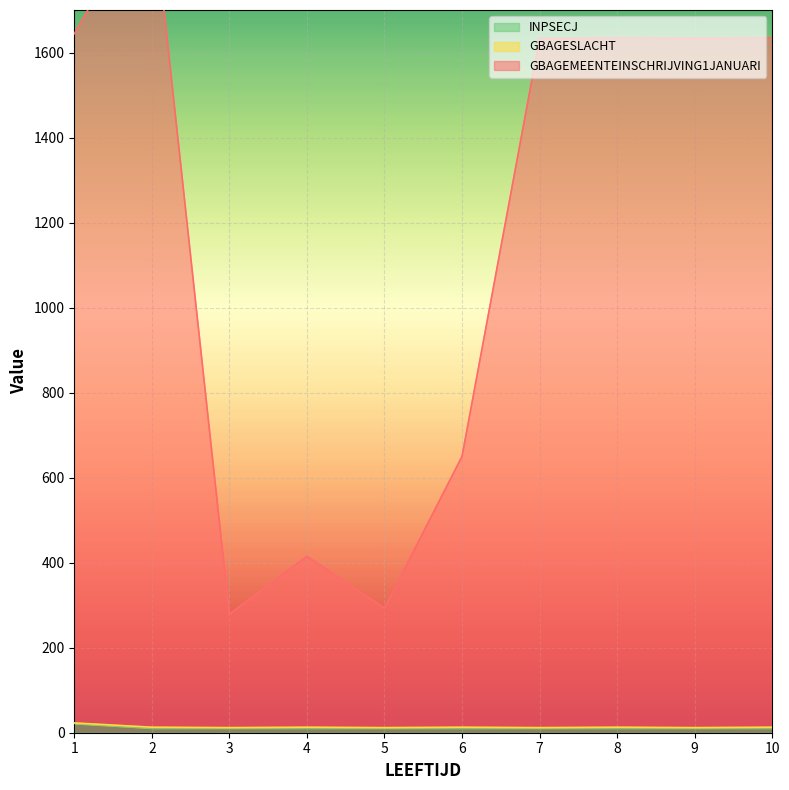

At how many categories does at least one series exceed 812?

6